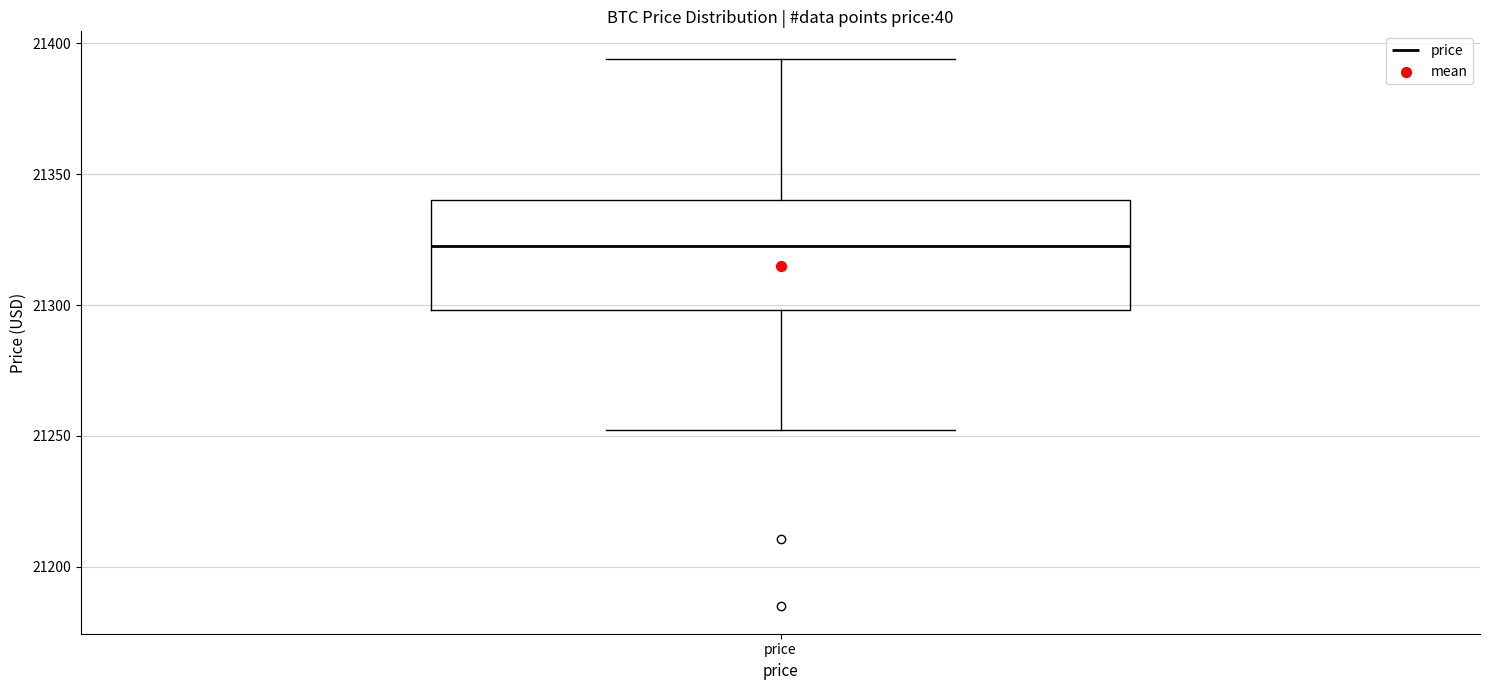

Where is the lower edge of the box for price on the y-axis? The values are not printed on the chart, so give them approximately, as read against the axis.

21300